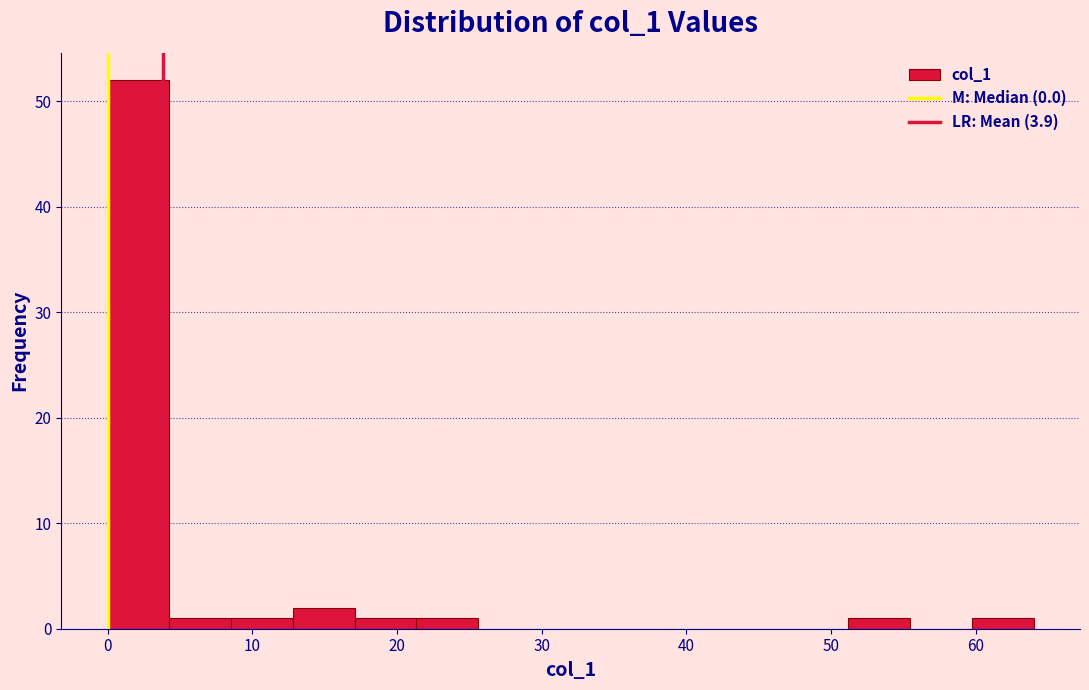

Which range on the x-axis has the tallest bar?

0 to 4